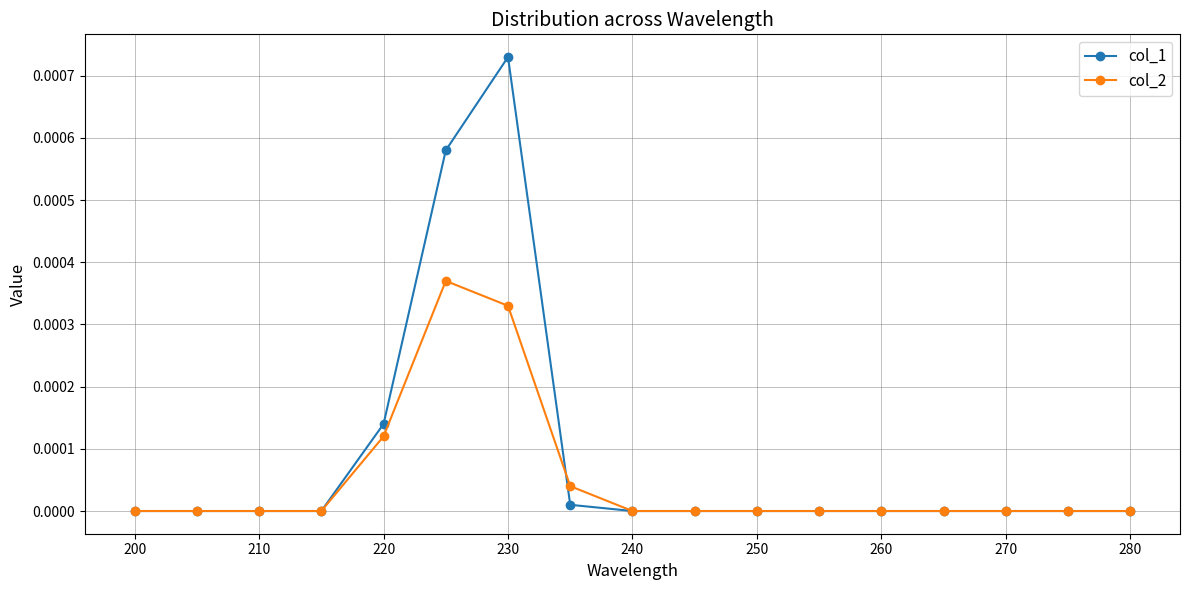

Which series has the largest range (max minus min)?

col_1